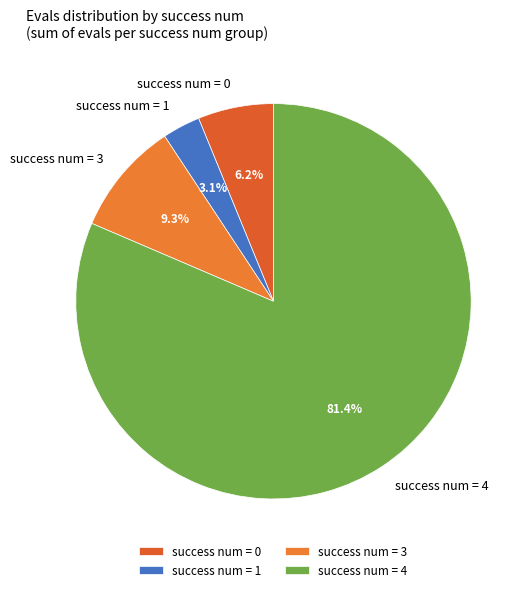

How much of the chart is everything except success num = 3?

90.7%